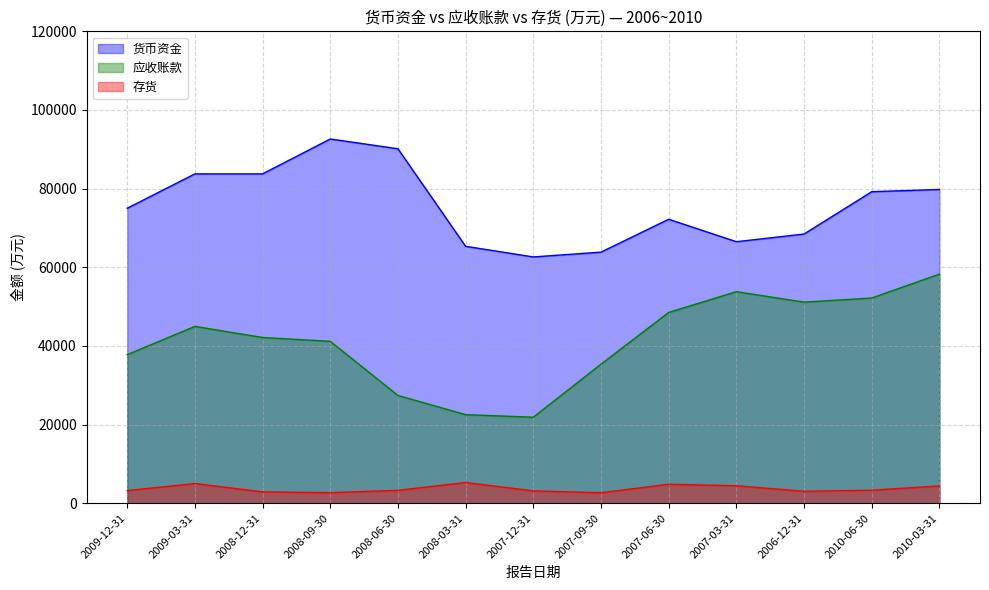

List the series in order of their overall mean, highest first.

货币资金, 应收账款, 存货